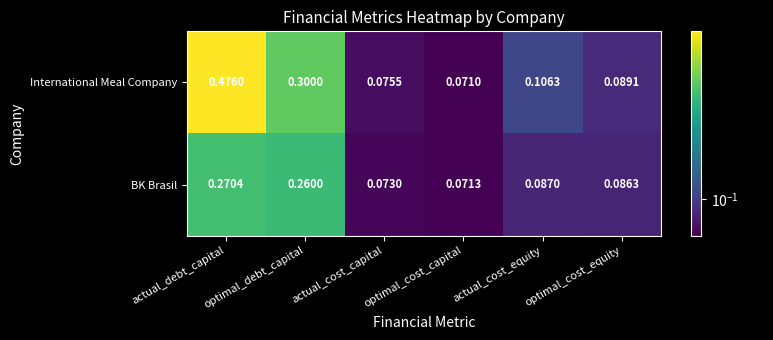

At which label is BK Brasil closest to 0?

optimal_cost_capital